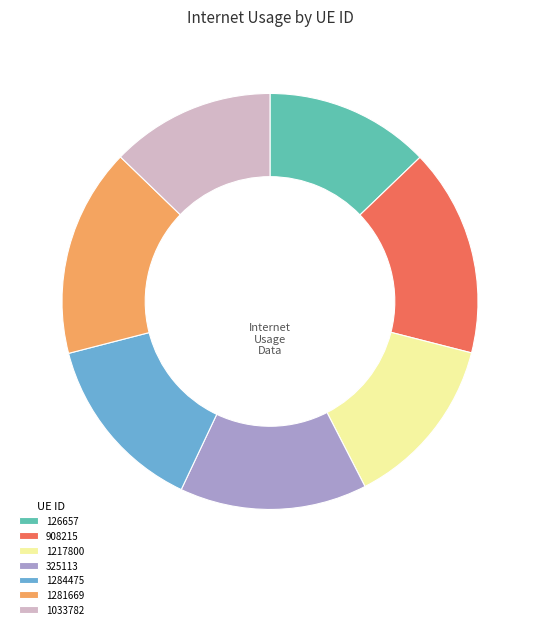

Is the sum of 1217800 and 1284475 greater than half?

No